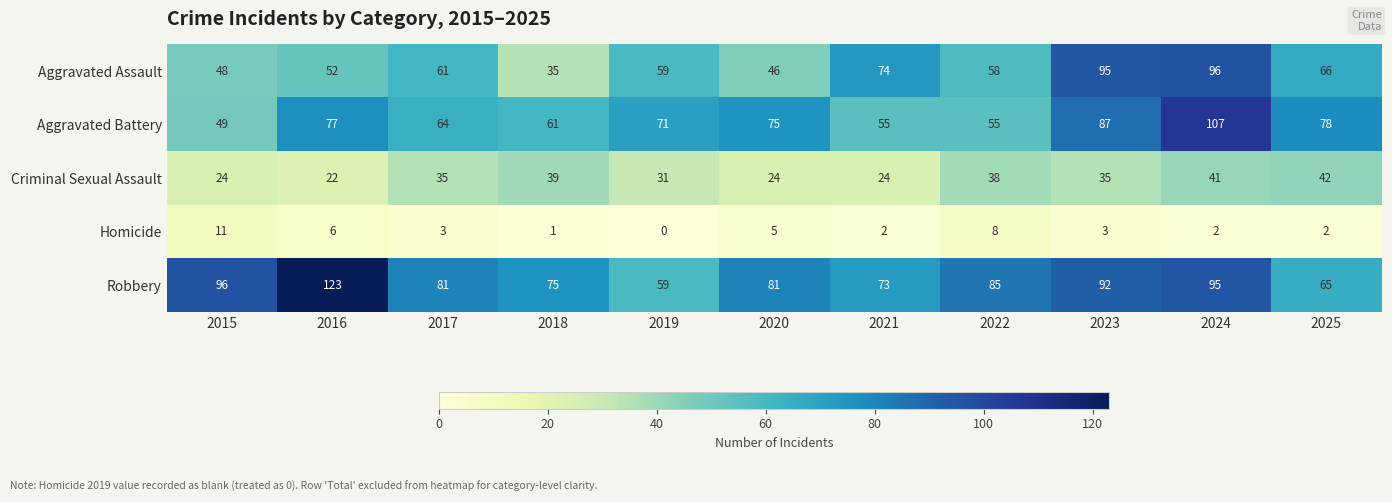

How many positive values does the Homicide series have?

10